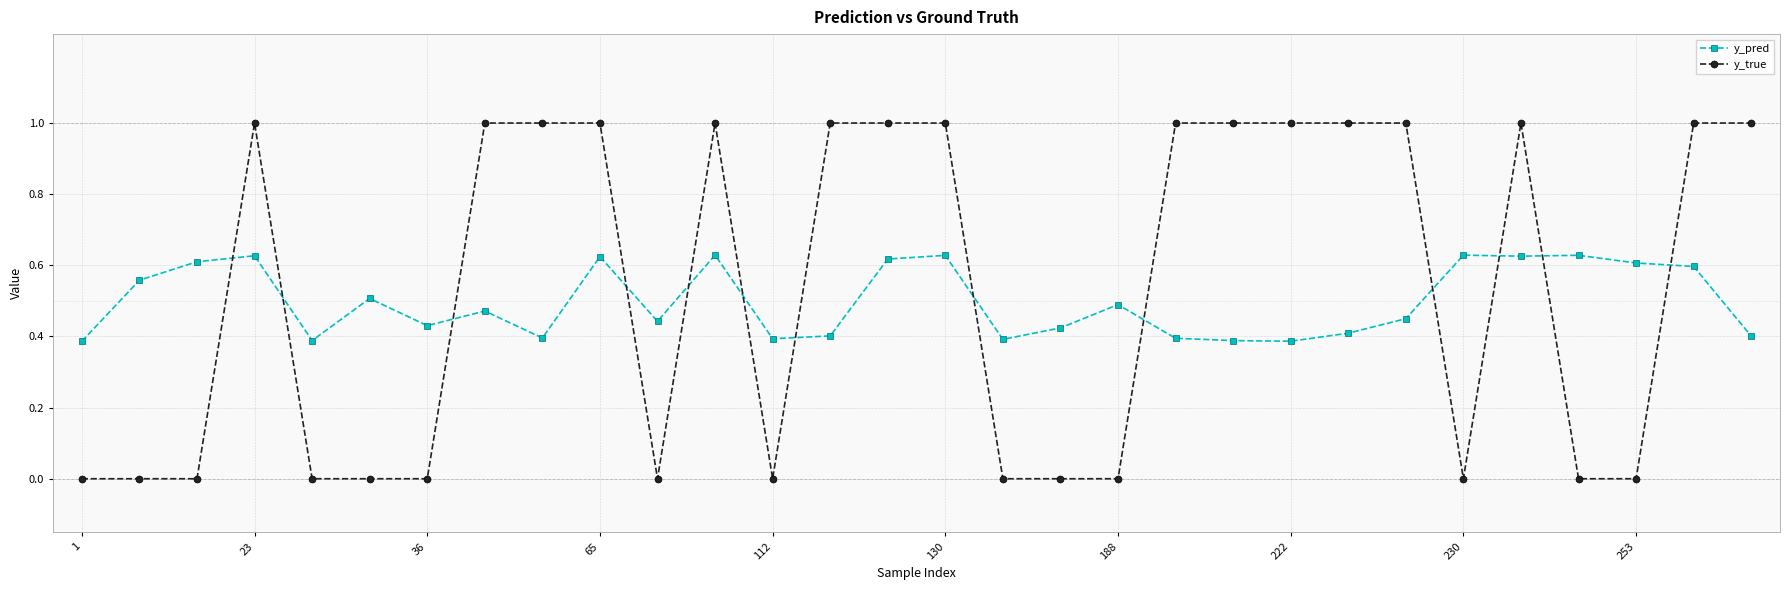

What is the maximum value for y_true?

1.0